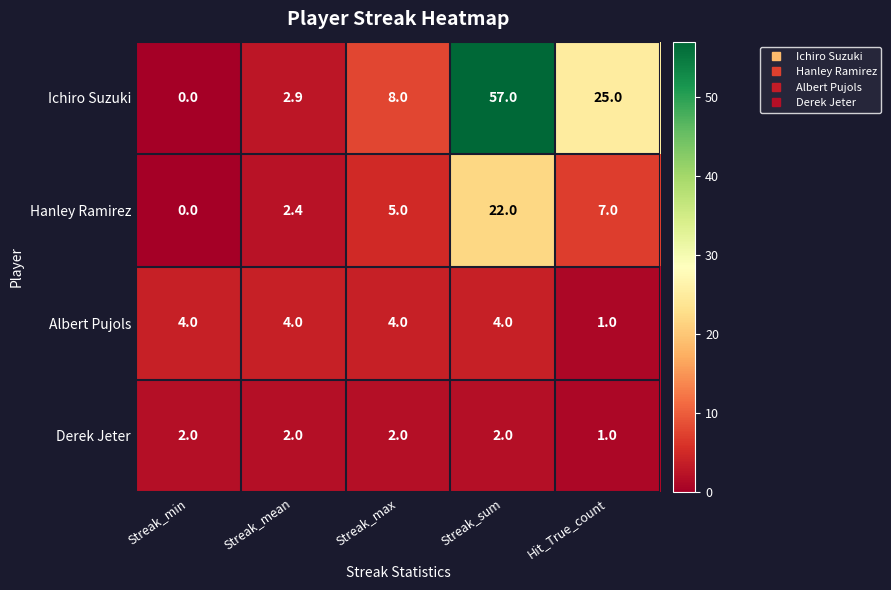

At which label is Hanley Ramirez closest to 11?

Hit_True_count